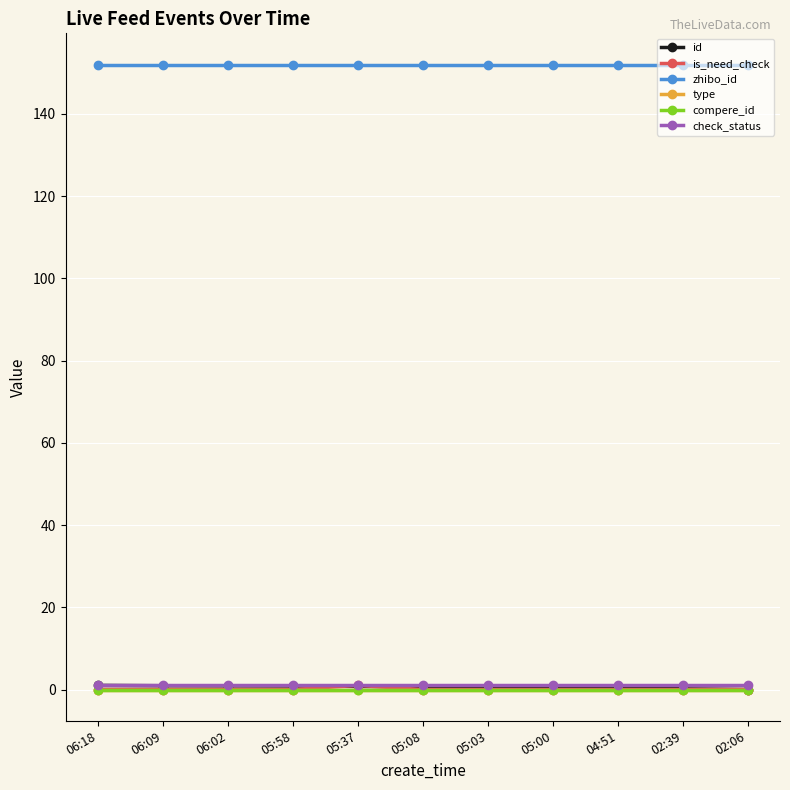

Does the chart have visible grid lines?

Yes